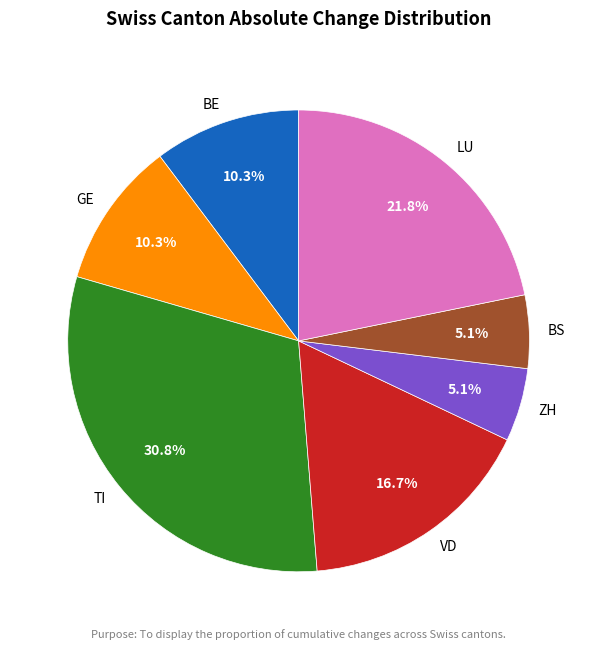

How much of the chart is everything except ZH?

94.9%